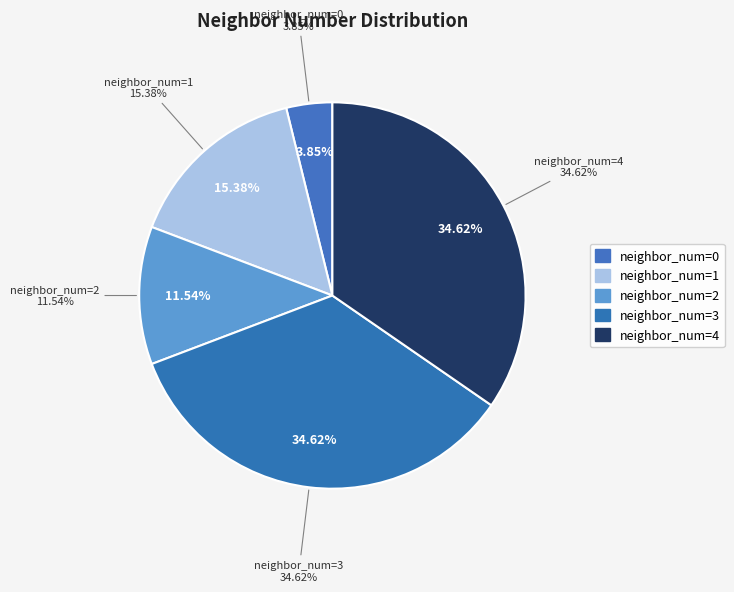

What portion of the pie excludes 0?

96.2%